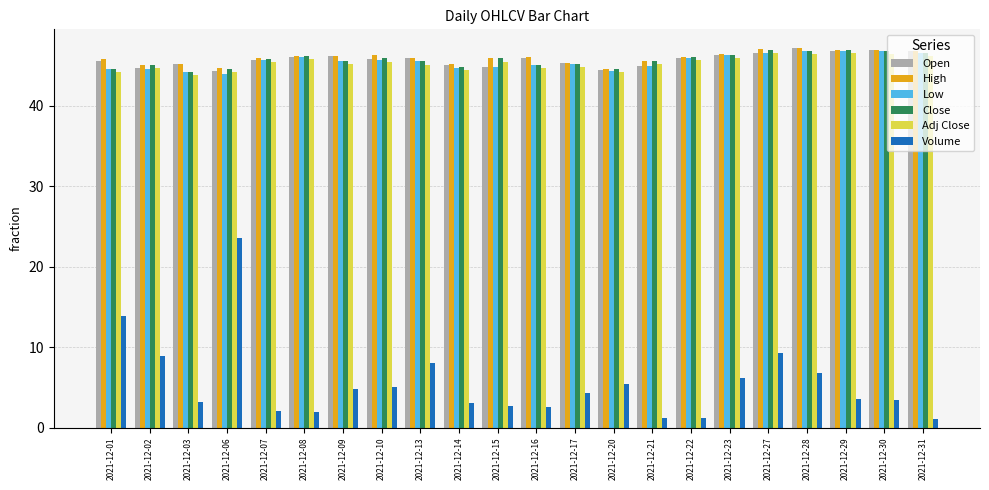

What is the sum of all Close values?

1005.0